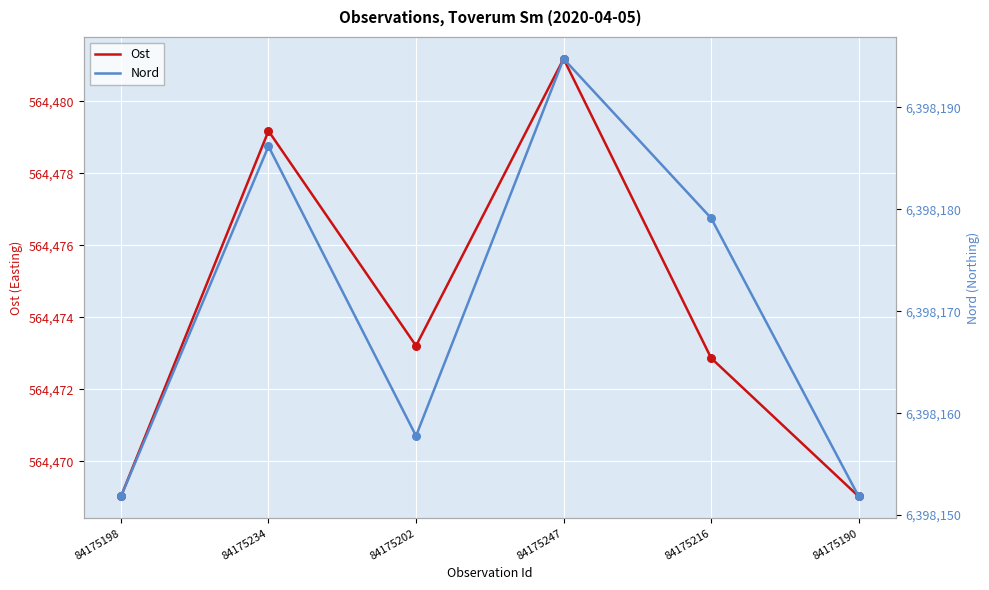

At how many categories does at least one series exceed 3163066?

6